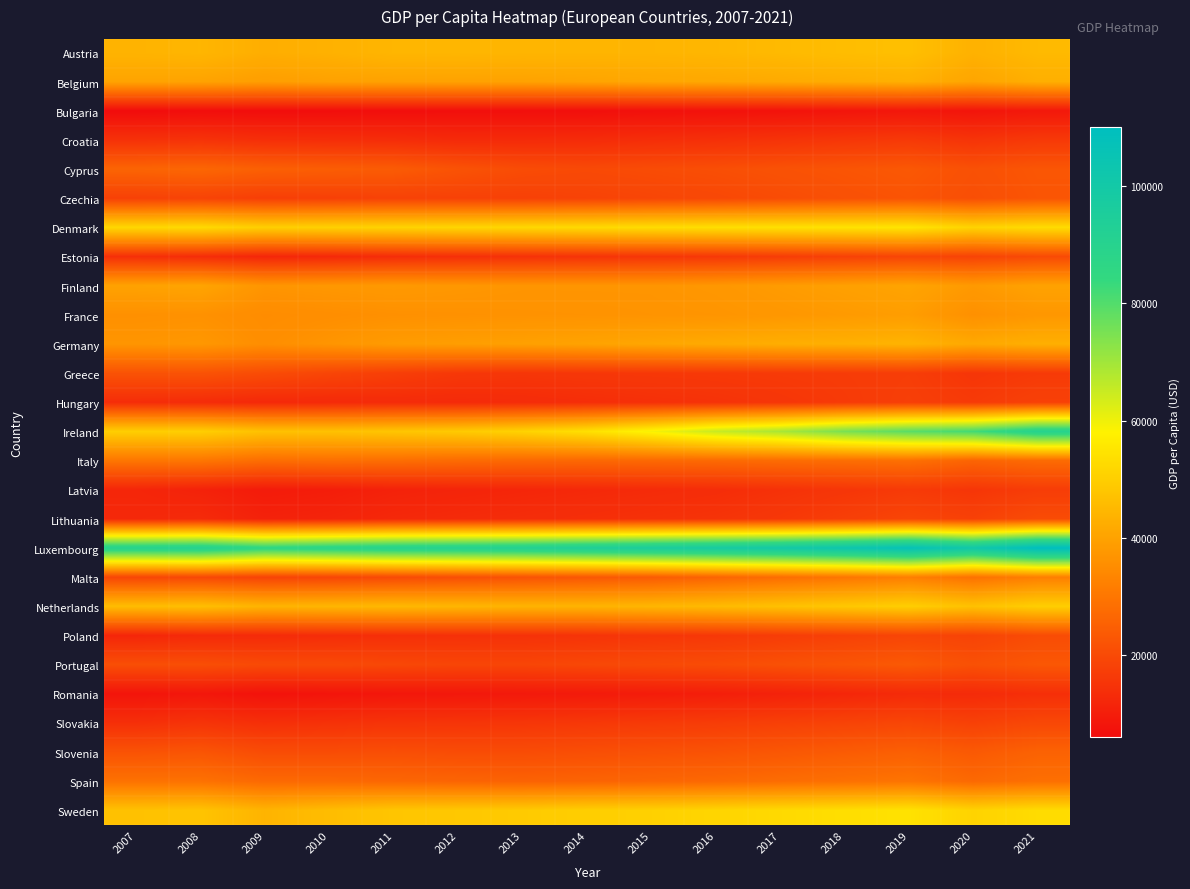

What is the spread (max minus min) of values at 2009?

79711.3